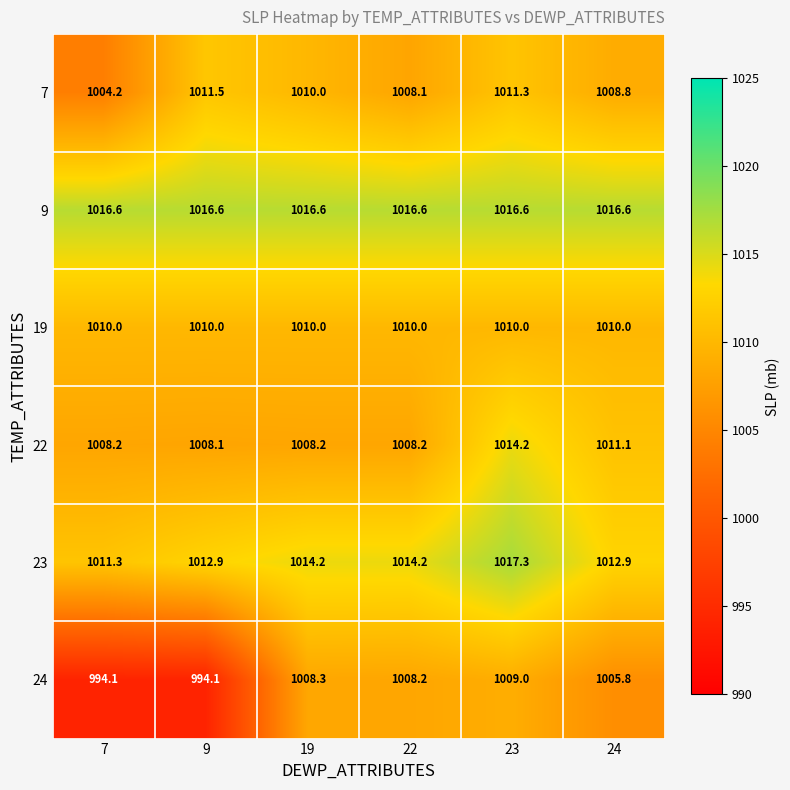

Is it true that 19 equals 1010.0 at 7?

True